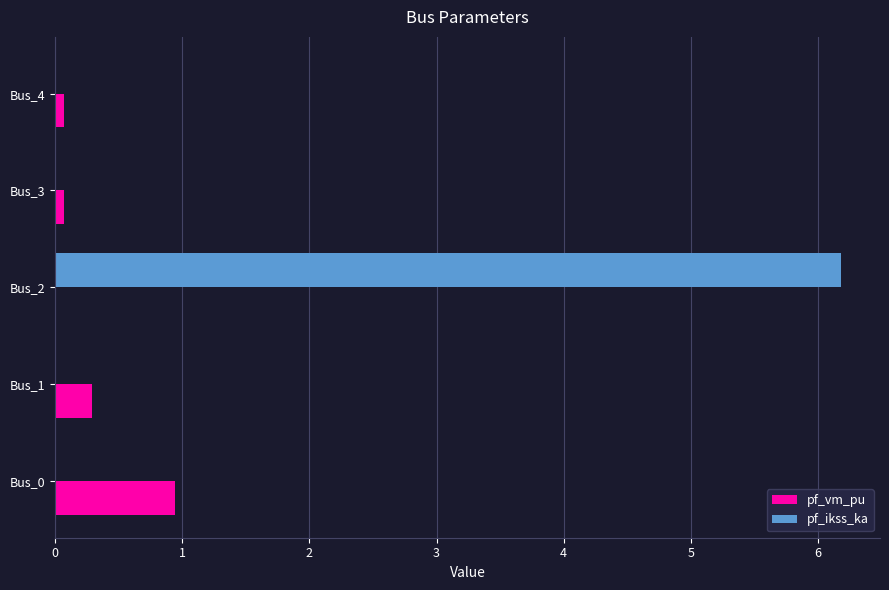

Between Bus_2 and Bus_4, which series saw the biggest shift?

pf_ikss_ka